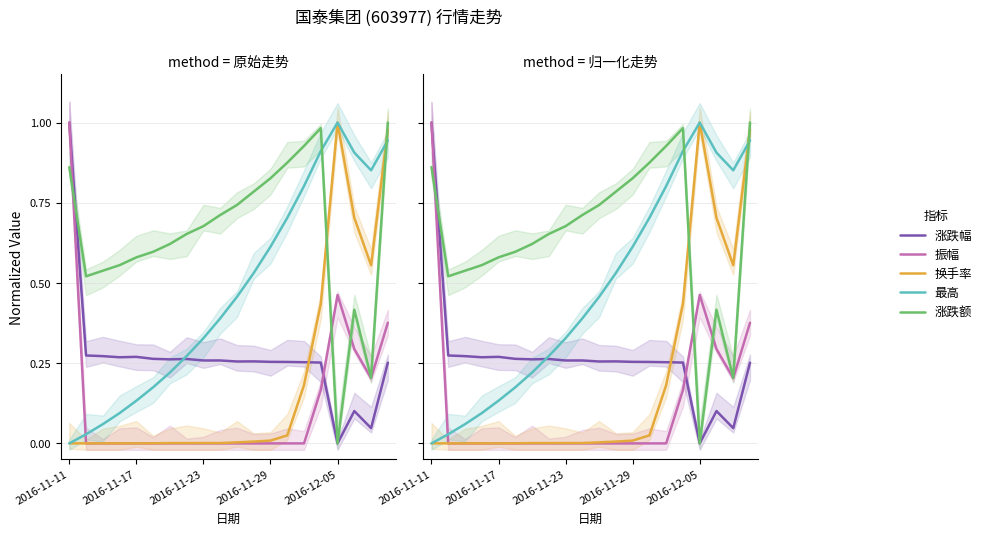

What is the total value across all series at 13?

1.9